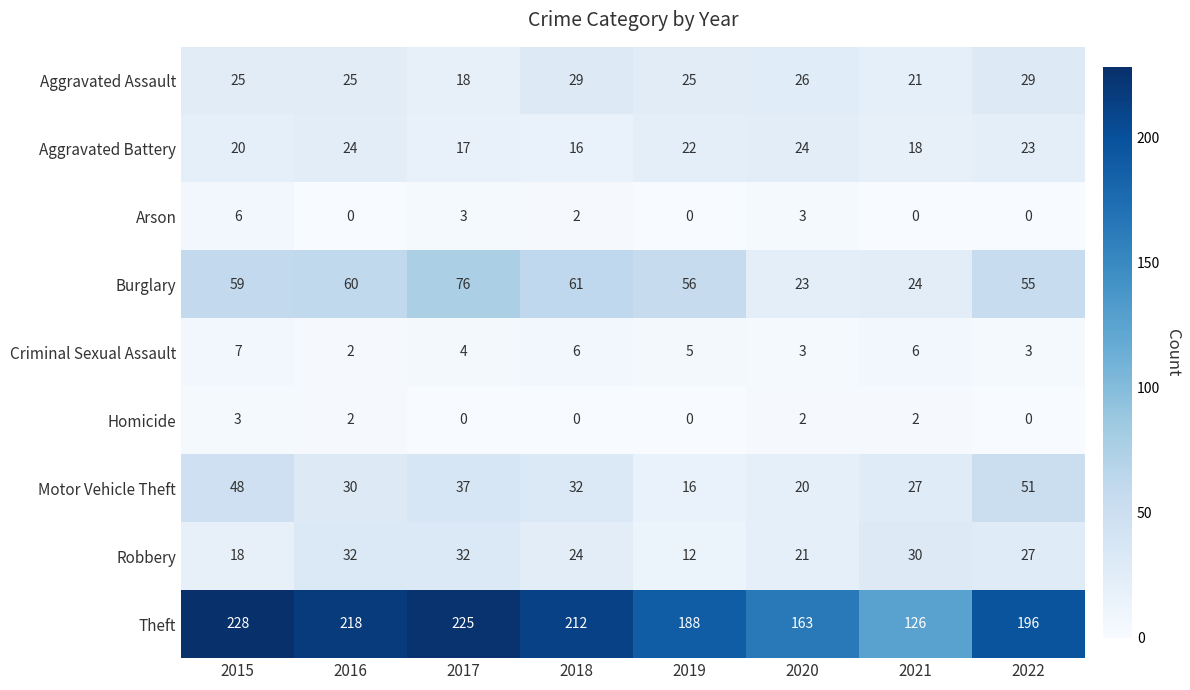

Read the Aggravated Battery value at 2016.

24